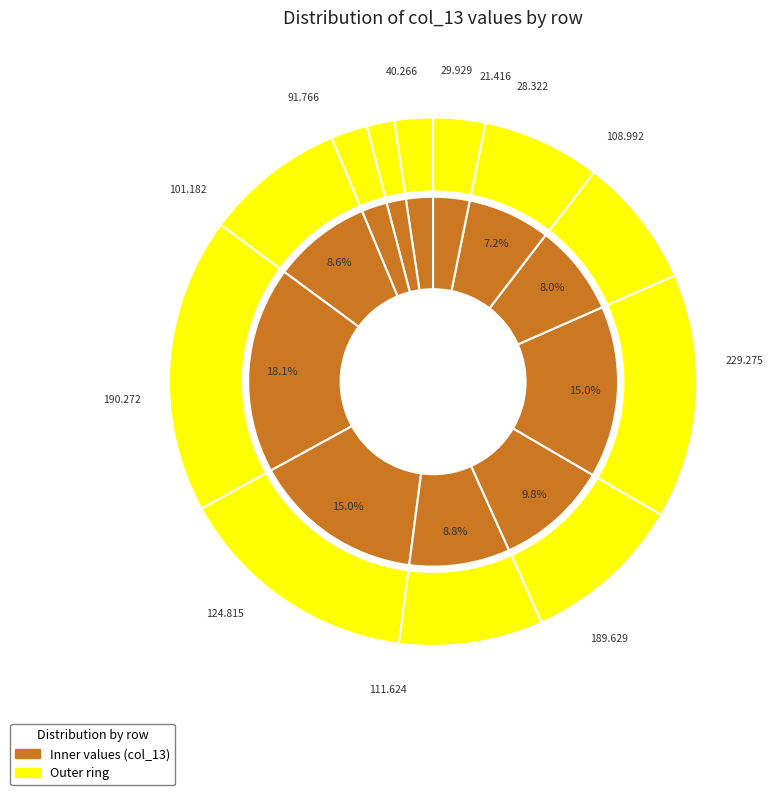

Do 6 and 1 together represent more than half of the pie?

No